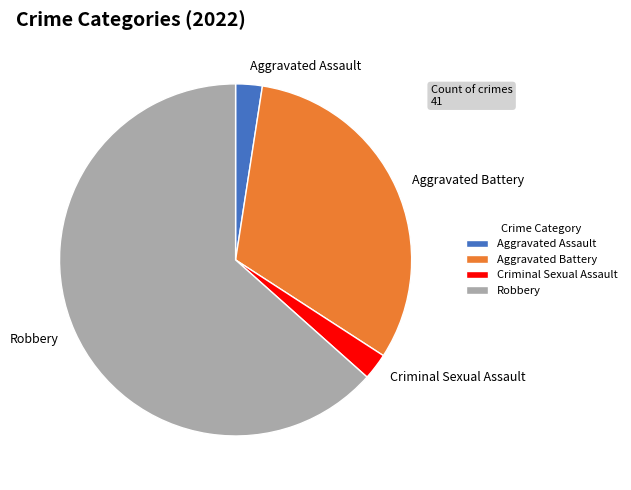

How many segments does this pie chart have?

4